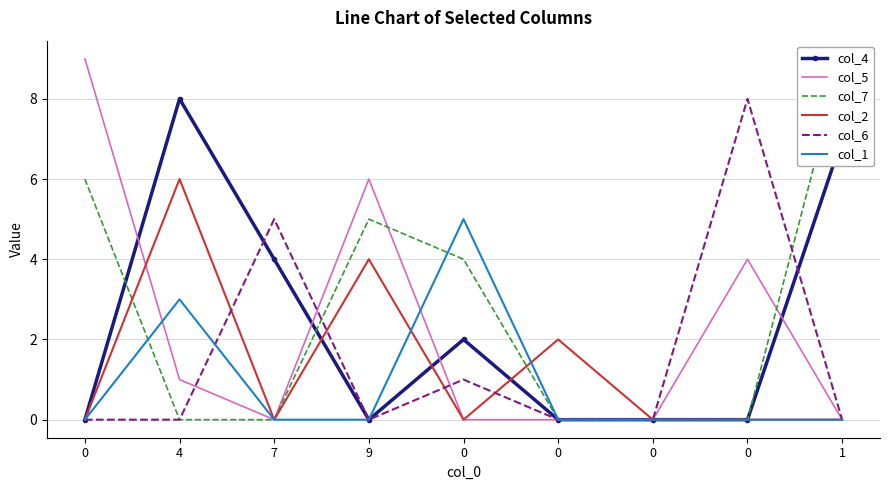

What is the maximum value for col_5?

9